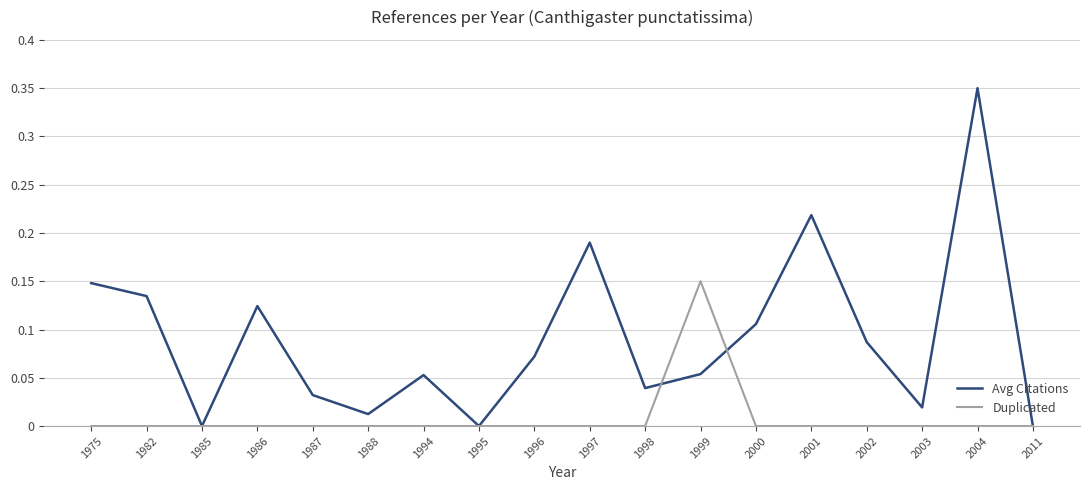

Rank the series at 1997 from highest to lowest value.

Avg Citations, Duplicated